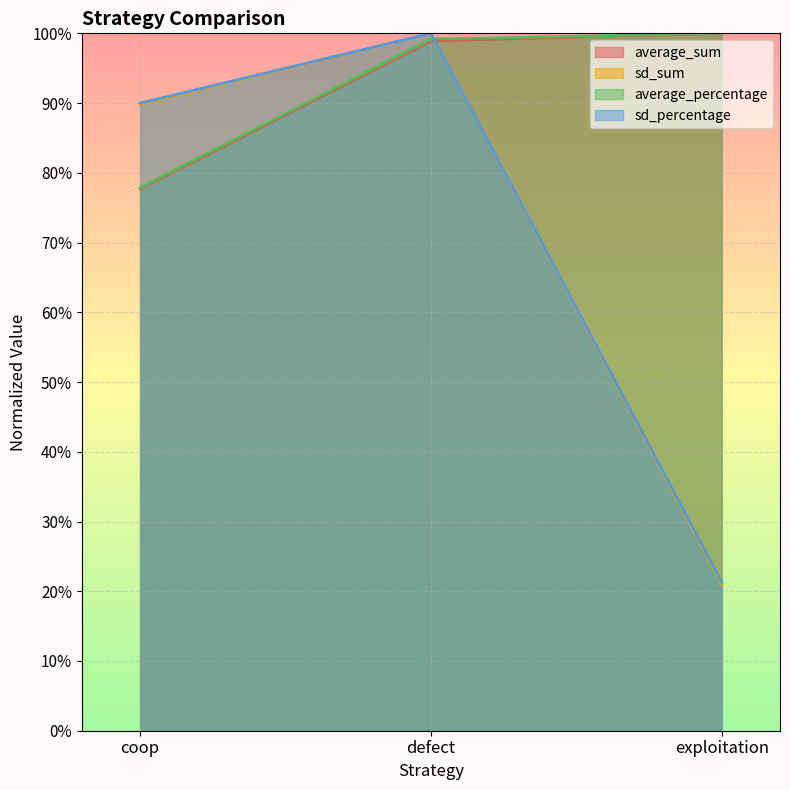

Which series has the largest total across all categories?

average_percentage